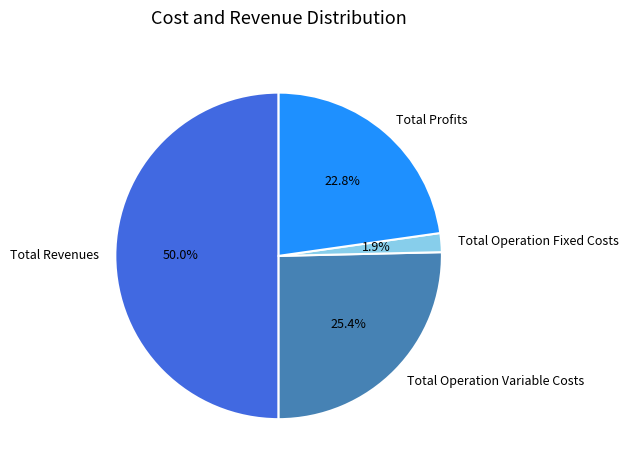

How many segments does this pie chart have?

4